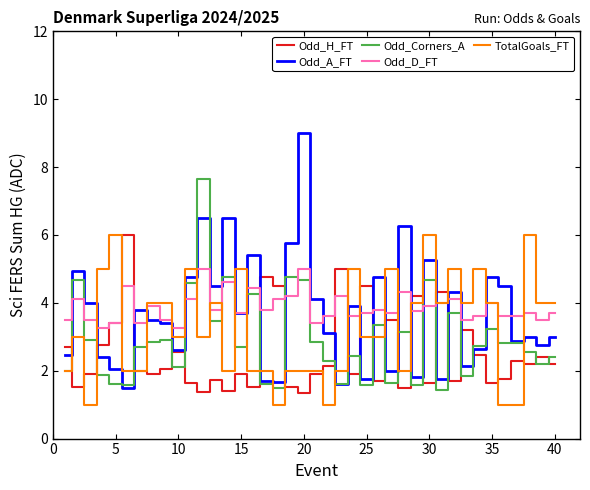

How many TotalGoals_FT values are between 2 and 5?

32